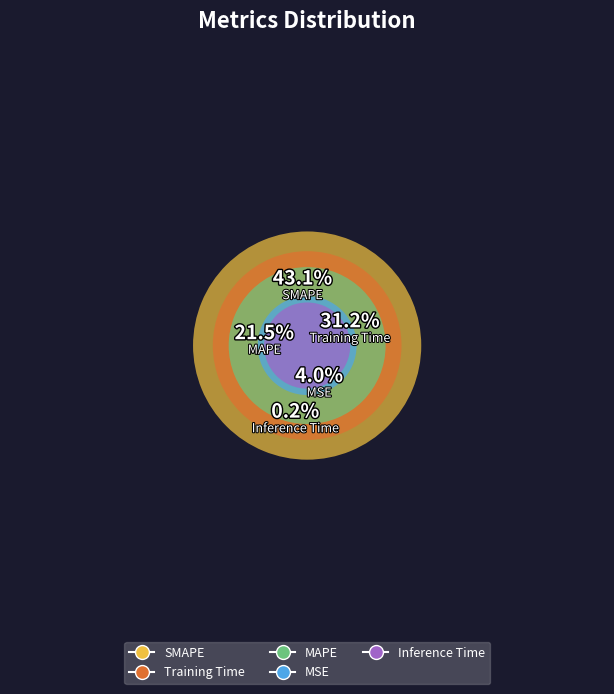

What is the smallest slice in the pie chart?

Inference Time